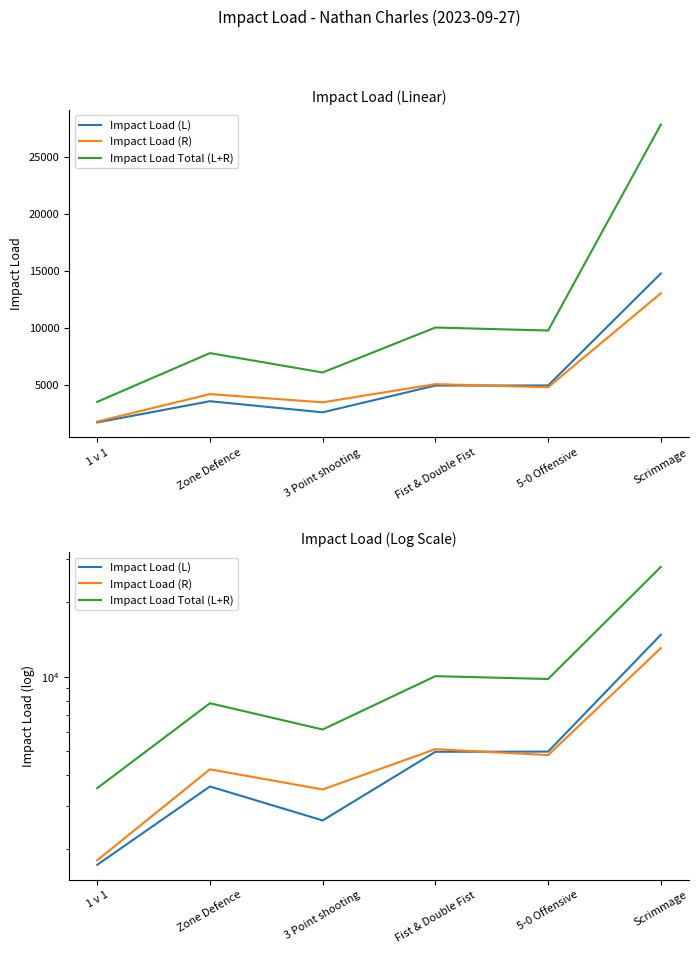

What is the average value of the Impact Load (R) series?

5414.4